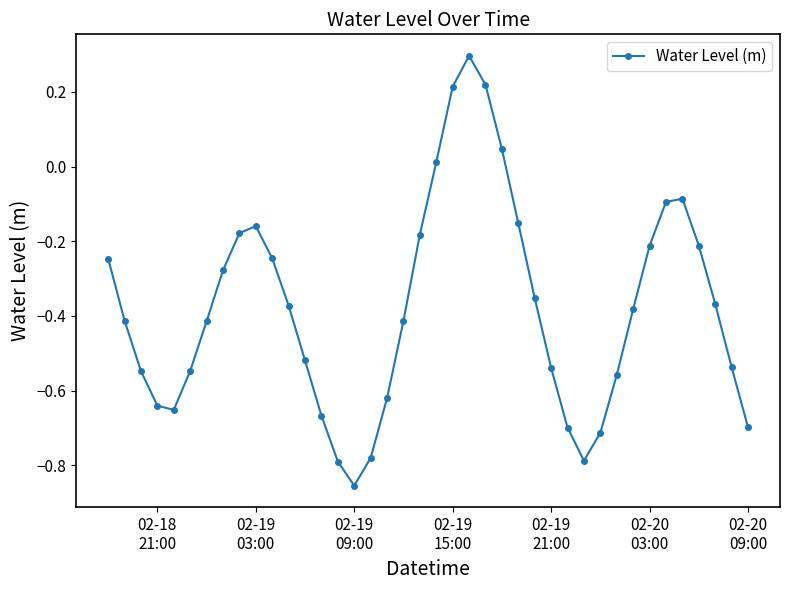

What is the sum of all values?

-15.1